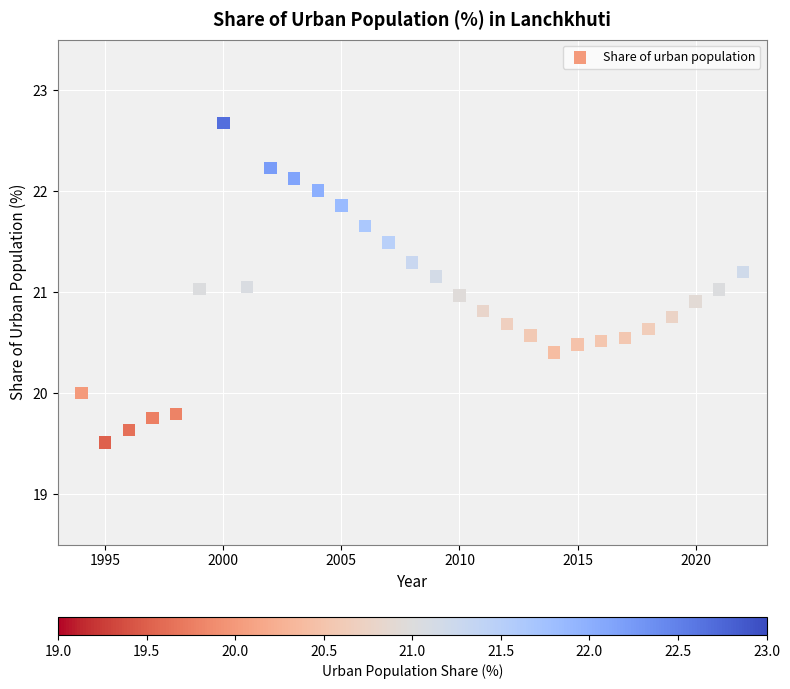

What is the range of Y values (max minus min)?

3.2